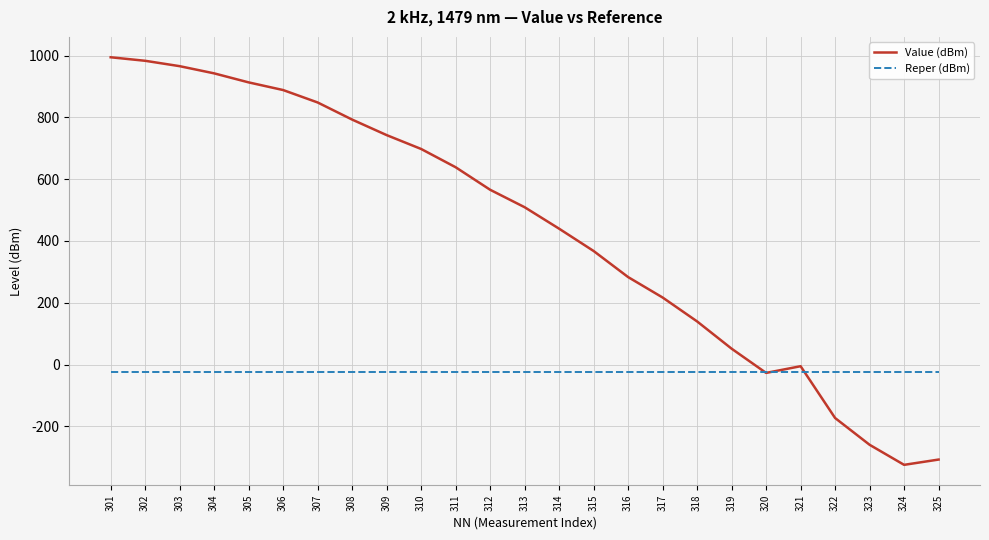

True or false: Value (dBm) and Reper (dBm) intersect in this chart.

True